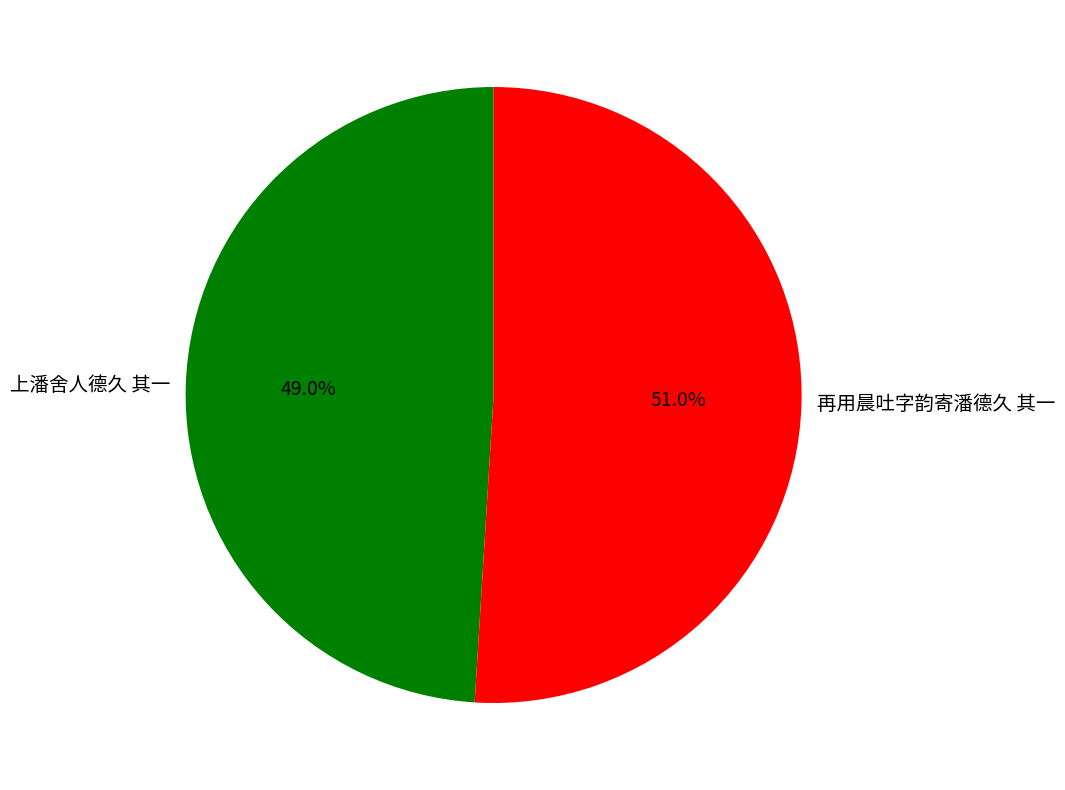

Is the sum of 上潘舍人德久 其一 and 再用晨吐字韵寄潘德久 其一 greater than half?

Yes